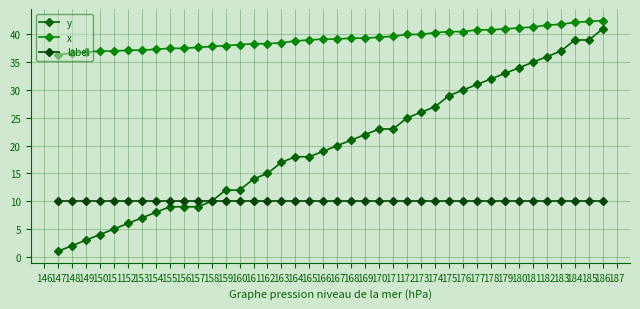

The label series shows 10.0 at 163. True or false?

True